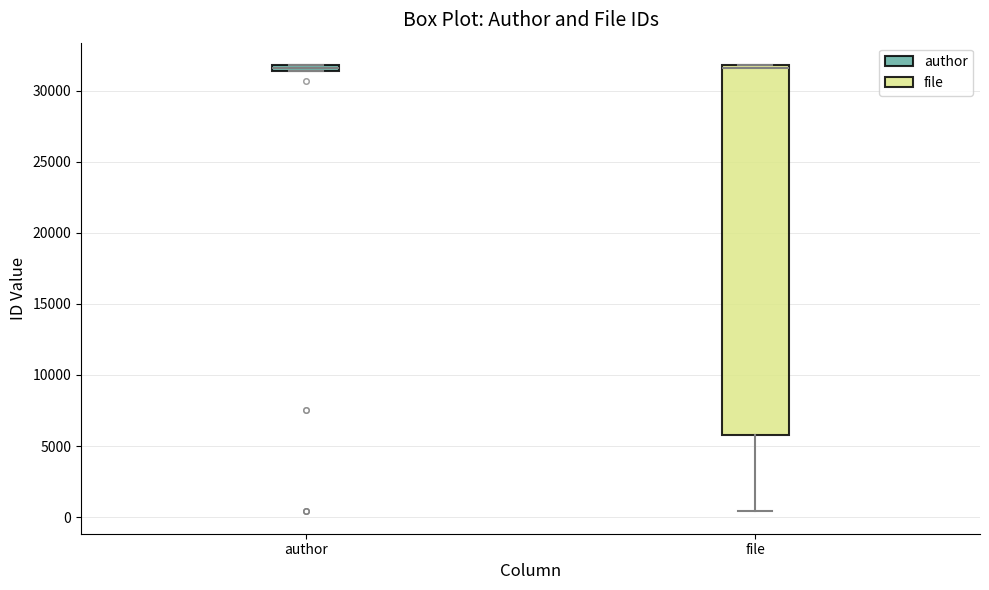

Where is the upper edge of the box for author on the y-axis? The values are not printed on the chart, so give them approximately, as read against the axis.

32000